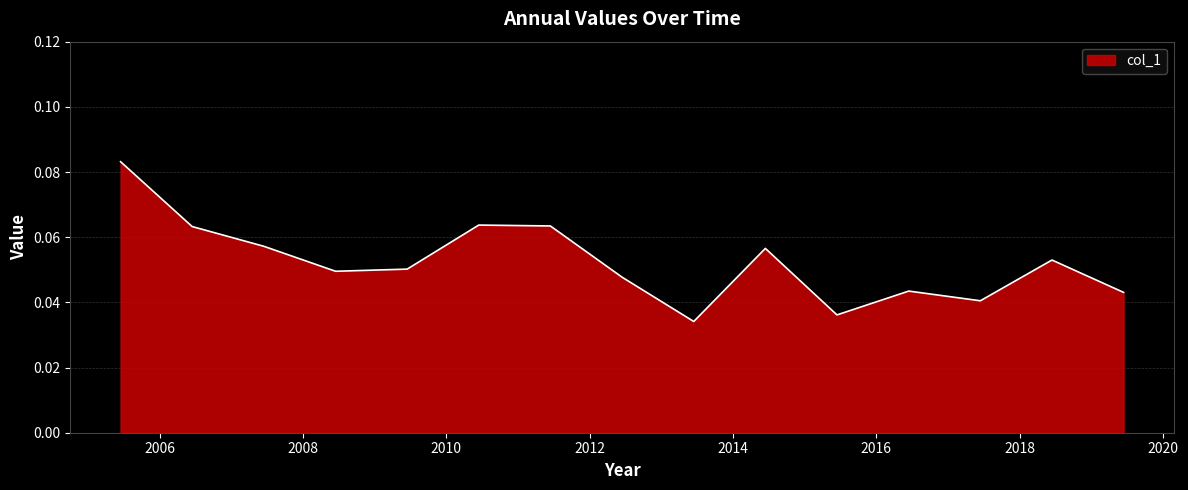

At which label is the value closest to 0?

2013-06-15